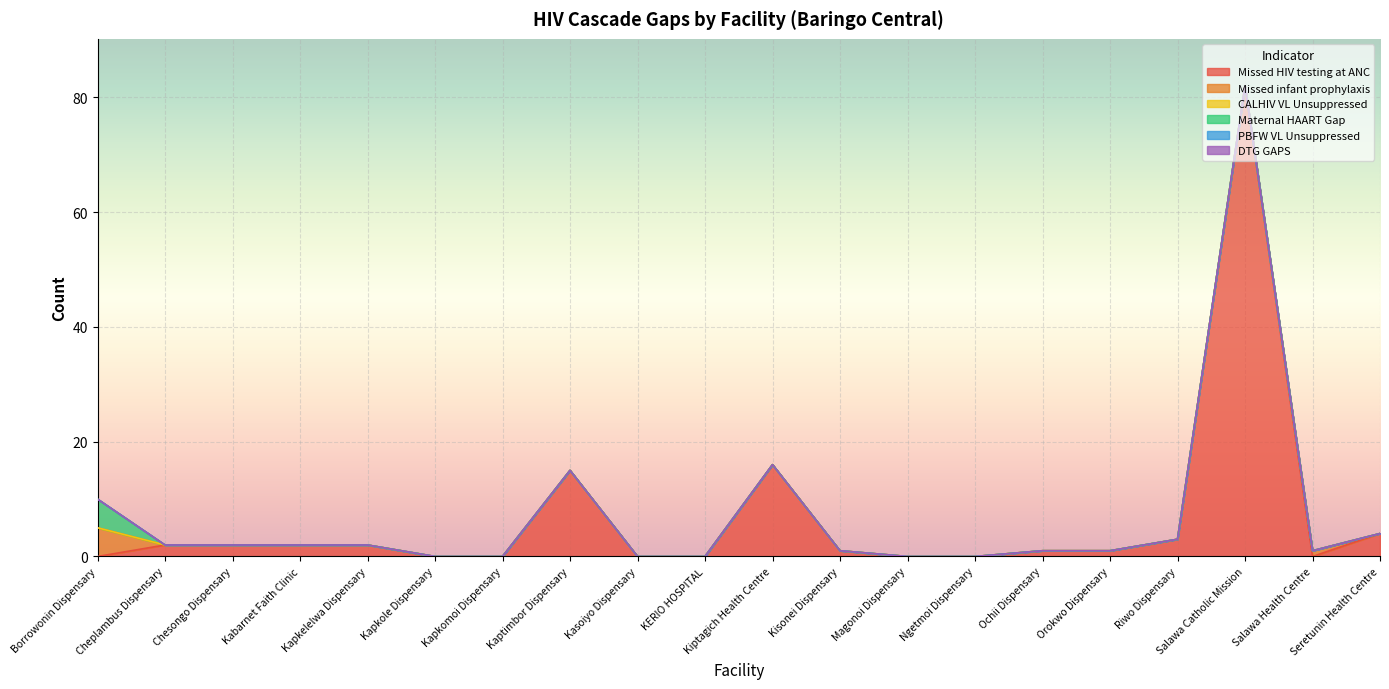

Reading left to right, list all the values displayed in this chart.

Missed HIV testing at ANC: Borrowonin Dispensary=0	Cheplambus Dispensary=2	Chesongo Dispensary=2	Kabarnet Faith Clinic=2	Kapkelelwa Dispensary=2	Kapkole Dispensary=0	Kapkomoi Dispensary=0	Kaptimbor Dispensary=15	Kasoiyo Dispensary=0	KERIO HOSPITAL=0	Kiptagich Health Centre=16	Kisonei Dispensary=1	Magonoi Dispensary=0	Ngetmoi Dispensary=0	Ochii Dispensary=1	Orokwo Dispensary=1	Riwo Dispensary=3	Salawa Catholic Mission=82	Salawa Health Centre=0	Seretunin Health Centre=4
Missed infant prophylaxis: Borrowonin Dispensary=5	Cheplambus Dispensary=0	Chesongo Dispensary=0	Kabarnet Faith Clinic=0	Kapkelelwa Dispensary=0	Kapkole Dispensary=0	Kapkomoi Dispensary=0	Kaptimbor Dispensary=0	Kasoiyo Dispensary=0	KERIO HOSPITAL=0	Kiptagich Health Centre=0	Kisonei Dispensary=0	Magonoi Dispensary=0	Ngetmoi Dispensary=0	Ochii Dispensary=0	Orokwo Dispensary=0	Riwo Dispensary=0	Salawa Catholic Mission=0	Salawa Health Centre=1	Seretunin Health Centre=0
CALHIV VL Unsuppressed: Borrowonin Dispensary=0	Cheplambus Dispensary=0	Chesongo Dispensary=0	Kabarnet Faith Clinic=0	Kapkelelwa Dispensary=0	Kapkole Dispensary=0	Kapkomoi Dispensary=0	Kaptimbor Dispensary=0	Kasoiyo Dispensary=0	KERIO HOSPITAL=0	Kiptagich Health Centre=0	Kisonei Dispensary=0	Magonoi Dispensary=0	Ngetmoi Dispensary=0	Ochii Dispensary=0	Orokwo Dispensary=0	Riwo Dispensary=0	Salawa Catholic Mission=0	Salawa Health Centre=0	Seretunin Health Centre=0
Maternal HAART Gap: Borrowonin Dispensary=5	Cheplambus Dispensary=0	Chesongo Dispensary=0	Kabarnet Faith Clinic=0	Kapkelelwa Dispensary=0	Kapkole Dispensary=0	Kapkomoi Dispensary=0	Kaptimbor Dispensary=0	Kasoiyo Dispensary=0	KERIO HOSPITAL=0	Kiptagich Health Centre=0	Kisonei Dispensary=0	Magonoi Dispensary=0	Ngetmoi Dispensary=0	Ochii Dispensary=0	Orokwo Dispensary=0	Riwo Dispensary=0	Salawa Catholic Mission=0	Salawa Health Centre=0	Seretunin Health Centre=0
PBFW VL Unsuppressed: Borrowonin Dispensary=0	Cheplambus Dispensary=0	Chesongo Dispensary=0	Kabarnet Faith Clinic=0	Kapkelelwa Dispensary=0	Kapkole Dispensary=0	Kapkomoi Dispensary=0	Kaptimbor Dispensary=0	Kasoiyo Dispensary=0	KERIO HOSPITAL=0	Kiptagich Health Centre=0	Kisonei Dispensary=0	Magonoi Dispensary=0	Ngetmoi Dispensary=0	Ochii Dispensary=0	Orokwo Dispensary=0	Riwo Dispensary=0	Salawa Catholic Mission=0	Salawa Health Centre=0	Seretunin Health Centre=0
DTG GAPS: Borrowonin Dispensary=0	Cheplambus Dispensary=0	Chesongo Dispensary=0	Kabarnet Faith Clinic=0	Kapkelelwa Dispensary=0	Kapkole Dispensary=0	Kapkomoi Dispensary=0	Kaptimbor Dispensary=0	Kasoiyo Dispensary=0	KERIO HOSPITAL=0	Kiptagich Health Centre=0	Kisonei Dispensary=0	Magonoi Dispensary=0	Ngetmoi Dispensary=0	Ochii Dispensary=0	Orokwo Dispensary=0	Riwo Dispensary=0	Salawa Catholic Mission=0	Salawa Health Centre=0	Seretunin Health Centre=0